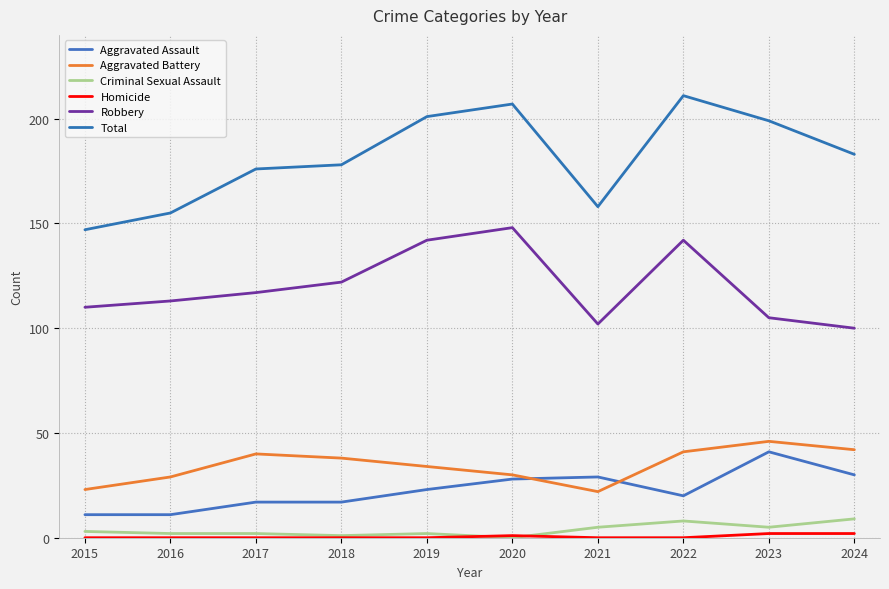

Reading left to right, list all the values displayed in this chart.

Aggravated Assault: 2015=11	2016=11	2017=17	2018=17	2019=23	2020=28	2021=29	2022=20	2023=41	2024=30
Aggravated Battery: 2015=23	2016=29	2017=40	2018=38	2019=34	2020=30	2021=22	2022=41	2023=46	2024=42
Criminal Sexual Assault: 2015=3	2016=2	2017=2	2018=1	2019=2	2020=0	2021=5	2022=8	2023=5	2024=9
Homicide: 2015=0	2016=0	2017=0	2018=0	2019=0	2020=1	2021=0	2022=0	2023=2	2024=2
Robbery: 2015=110	2016=113	2017=117	2018=122	2019=142	2020=148	2021=102	2022=142	2023=105	2024=100
Total: 2015=147	2016=155	2017=176	2018=178	2019=201	2020=207	2021=158	2022=211	2023=199	2024=183